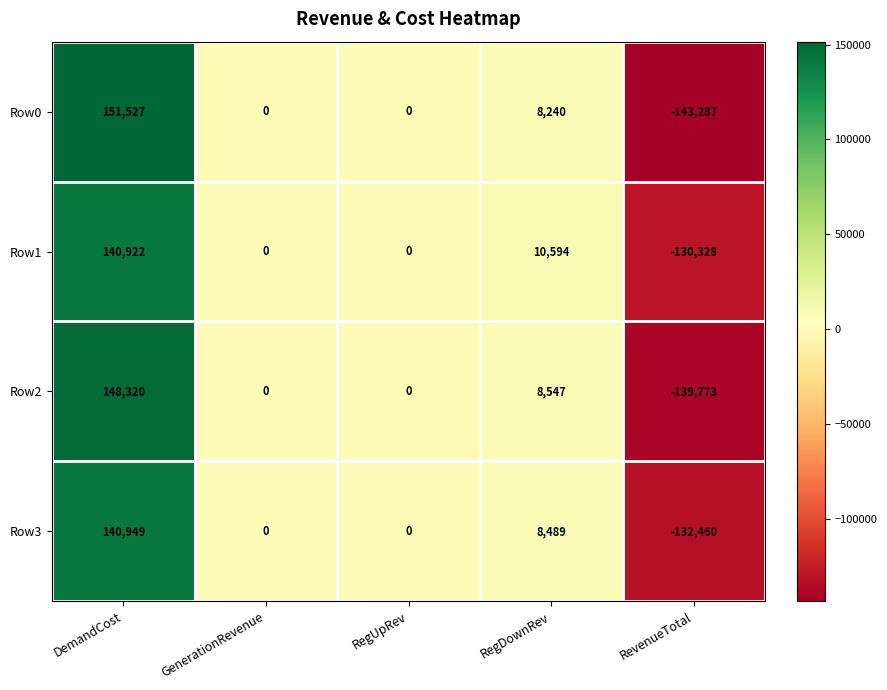

At which label does Row2 first exceed 0?

DemandCost